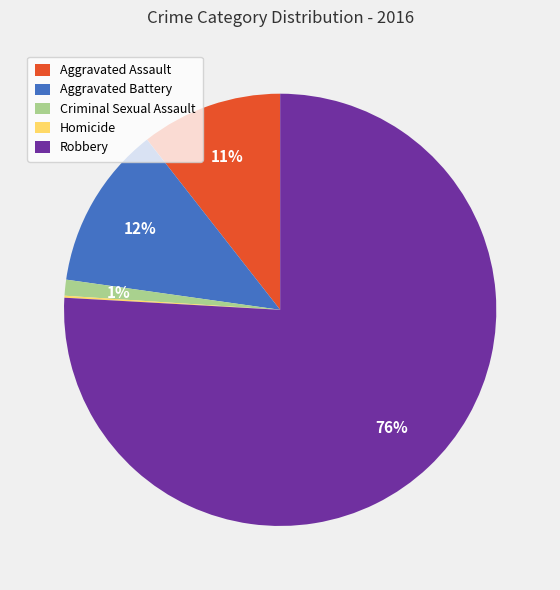

To the nearest percent, what is the combined percentage of Criminal Sexual Assault and Aggravated Assault?

12%